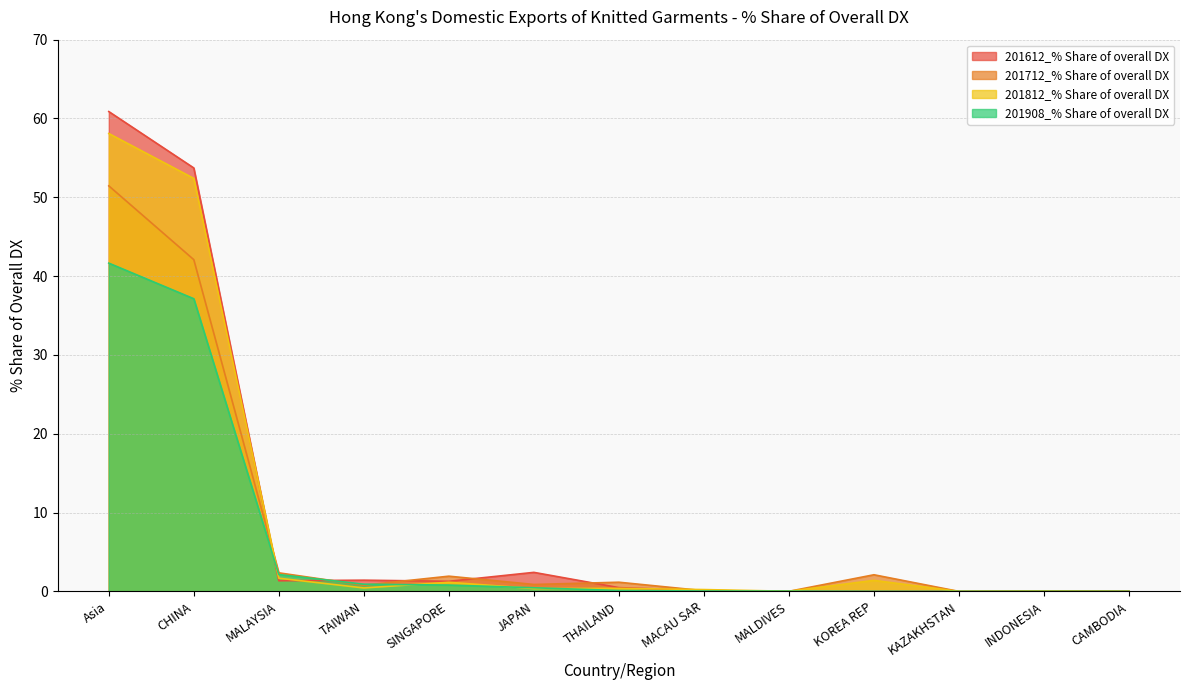

How many intersections are there between 201712_% Share of overall DX and 201812_% Share of overall DX?

3